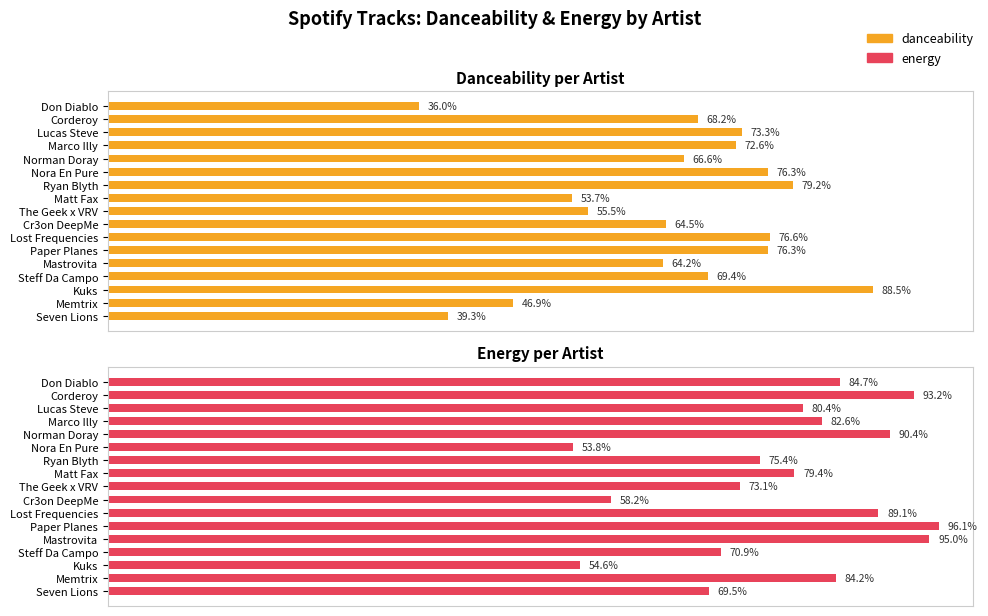

What is the sum of all danceability values?

11.1